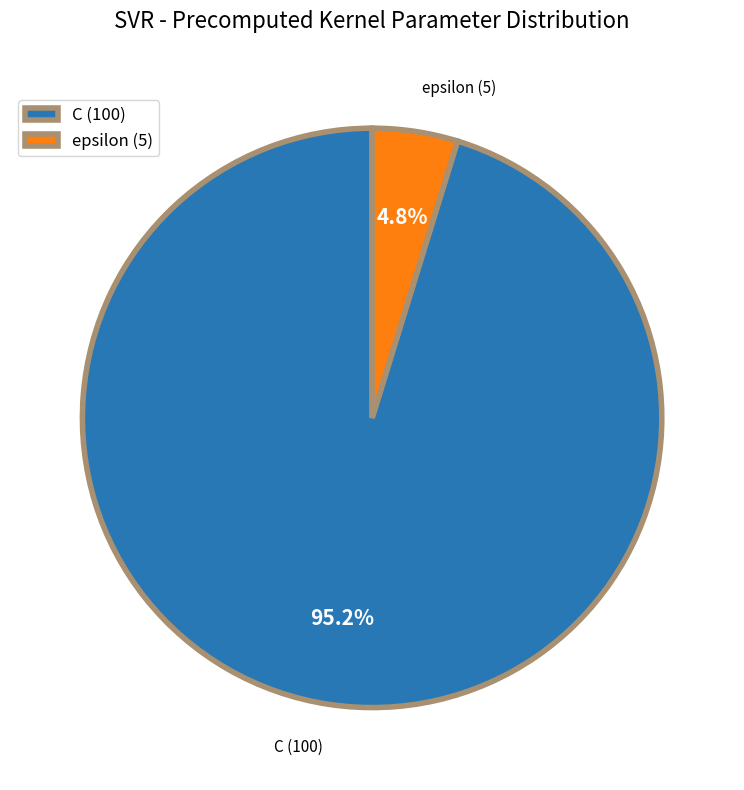

Rank the categories by value from lowest to highest.

epsilon, C